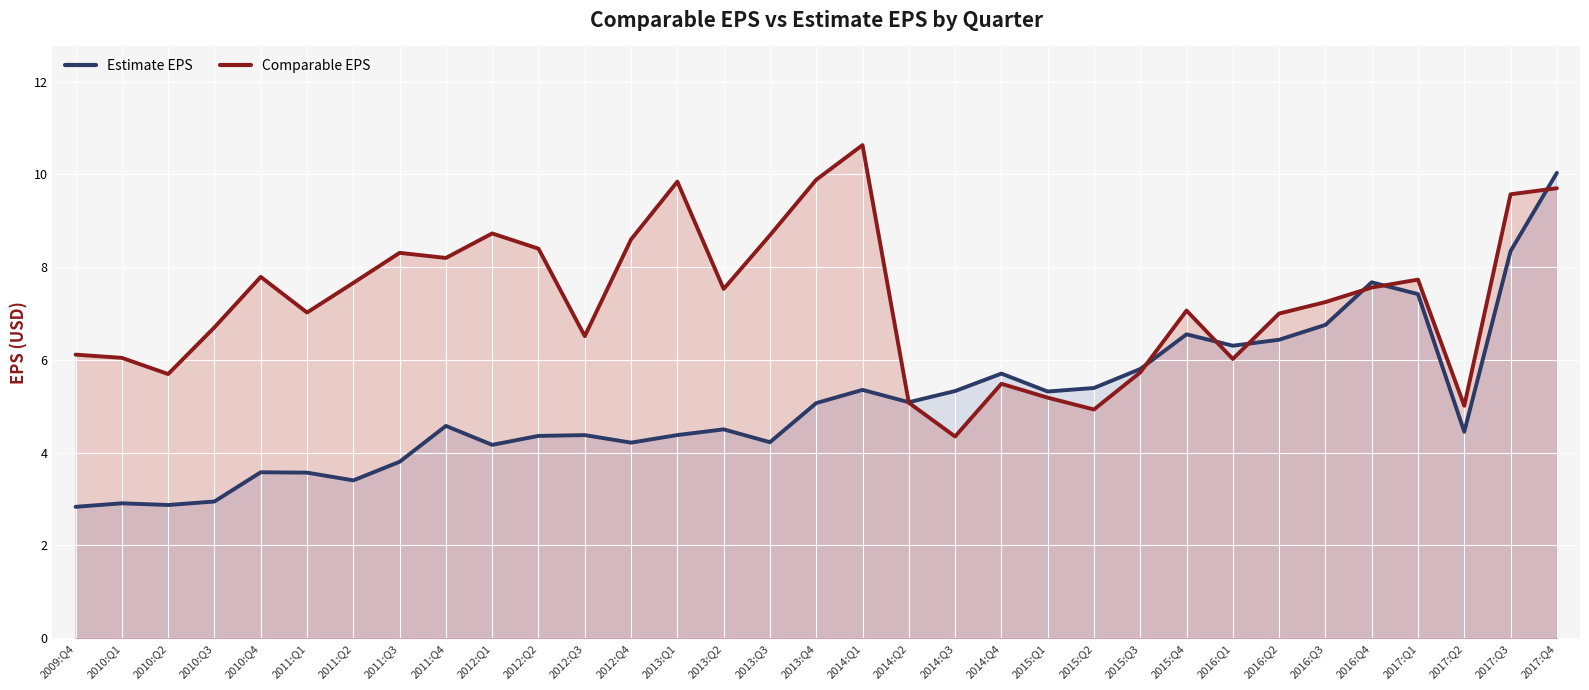

How many data points in Comparable EPS are above 7?

19